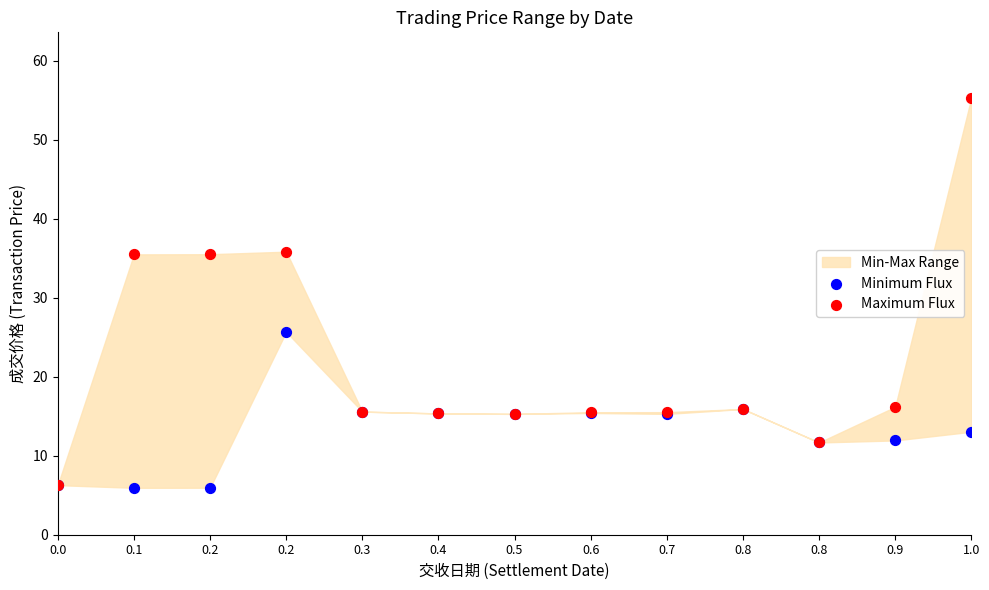

Across all series, what Y value is closest to 30?

25.7